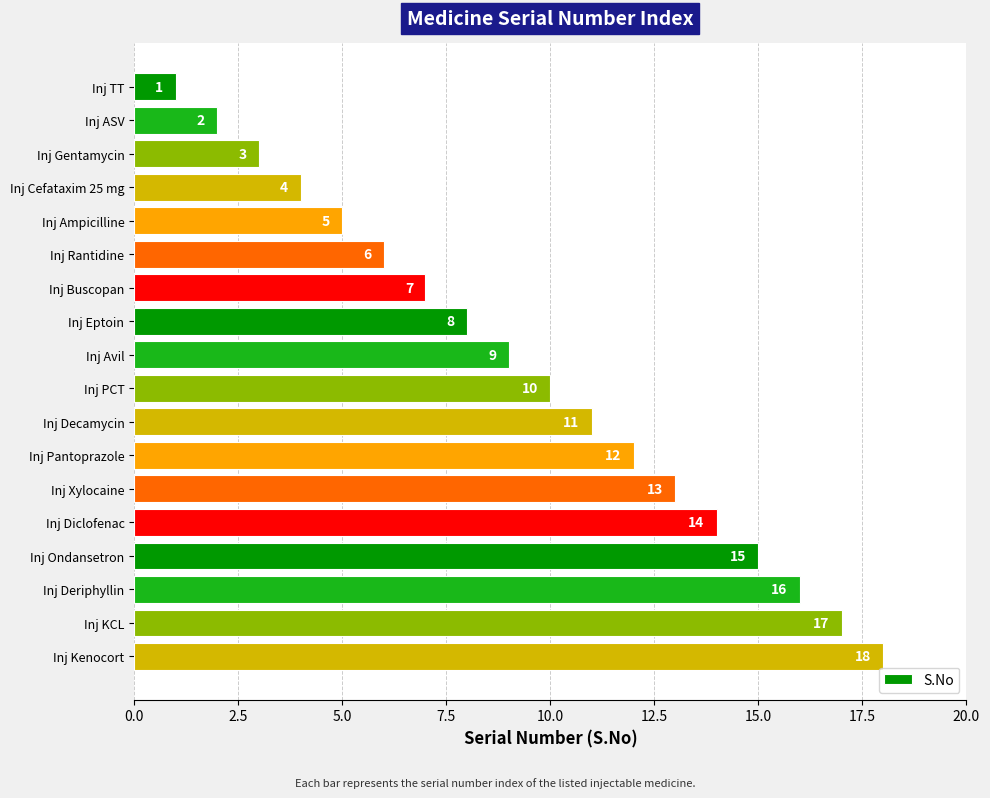

What is the change in value from Inj Avil to Inj Decamycin?

+2